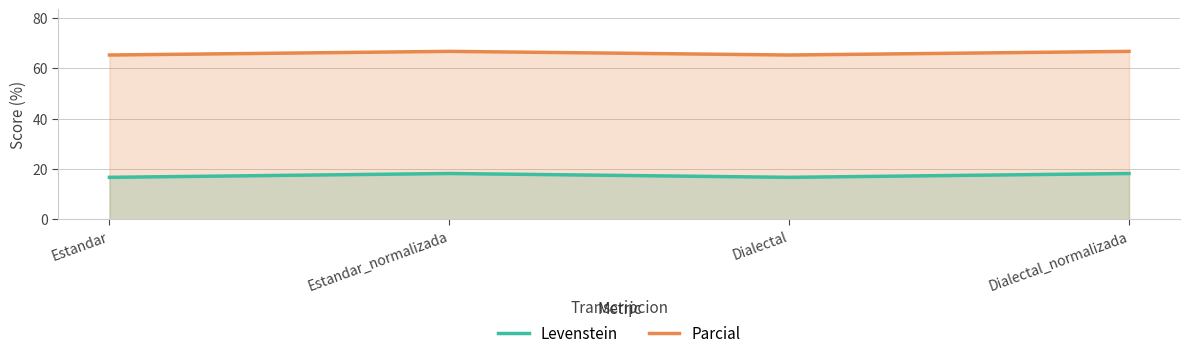

The Parcial series shows 35.0 at Dialectal_normalizada. True or false?

False